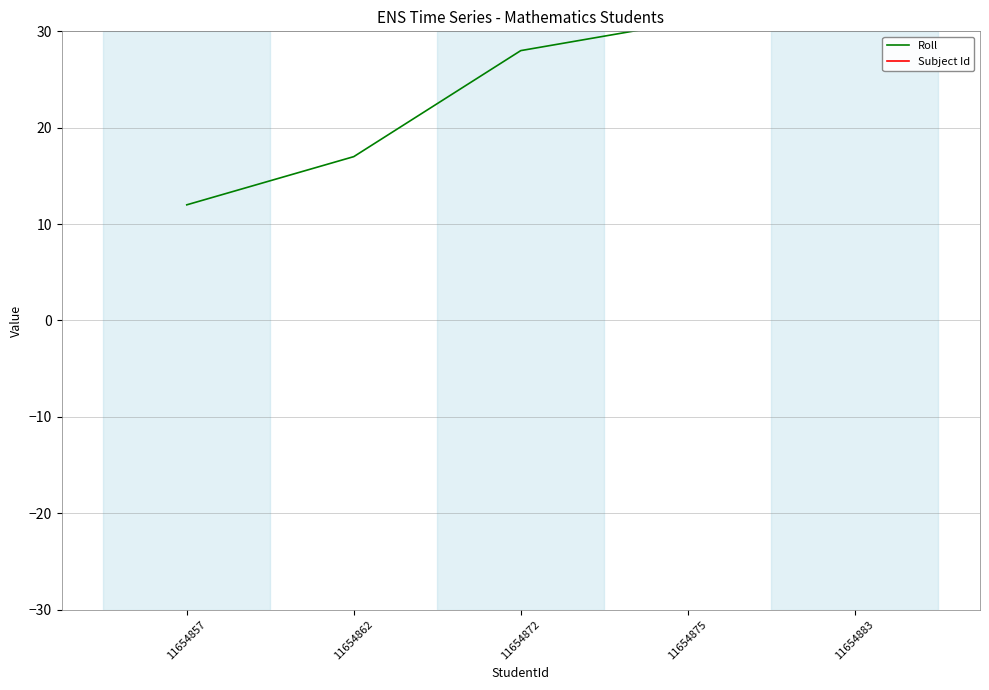

What is the minimum value for Roll?

12